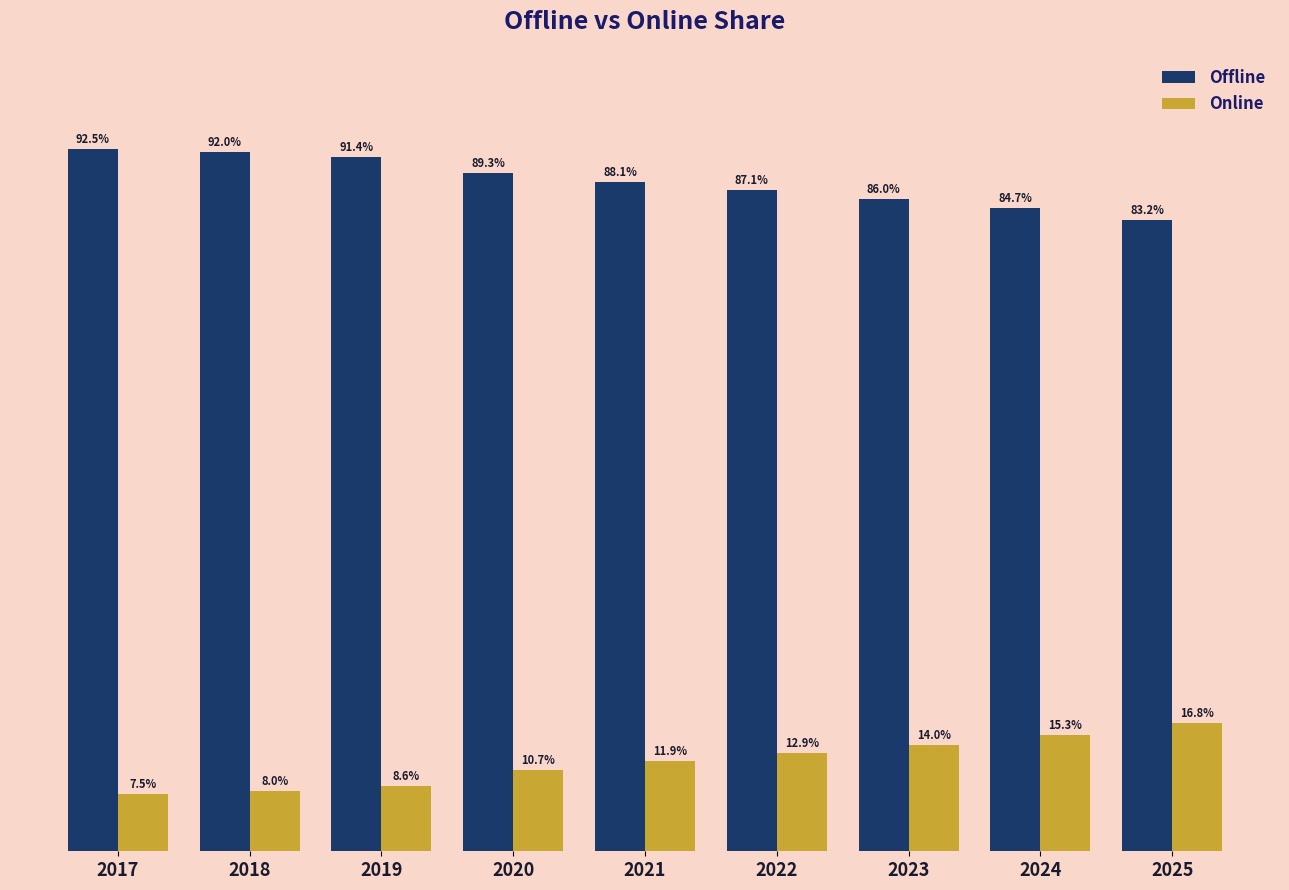

Which series has the largest total across all categories?

Offline